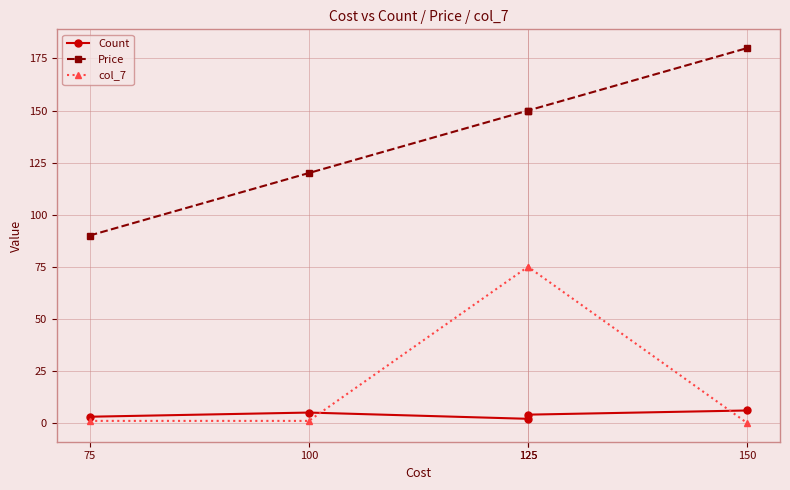

What is the average value of the Count series?

4